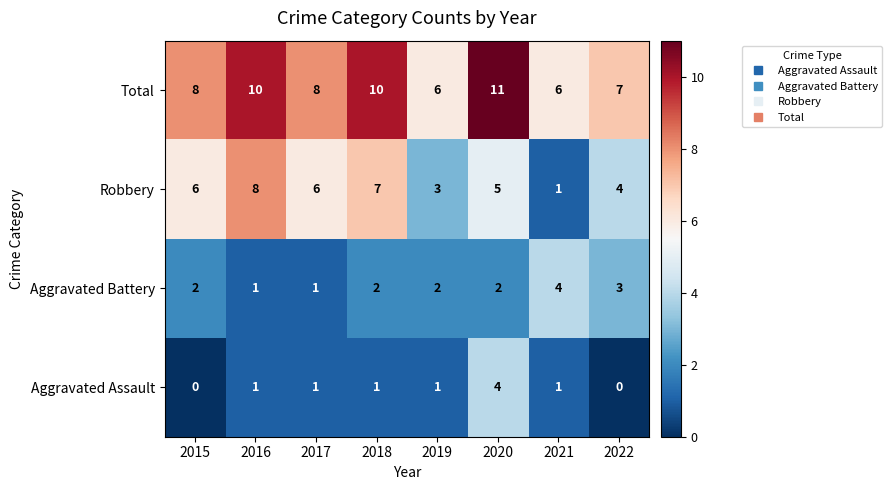

Between 2017 and 2021, which series saw the biggest shift?

Robbery